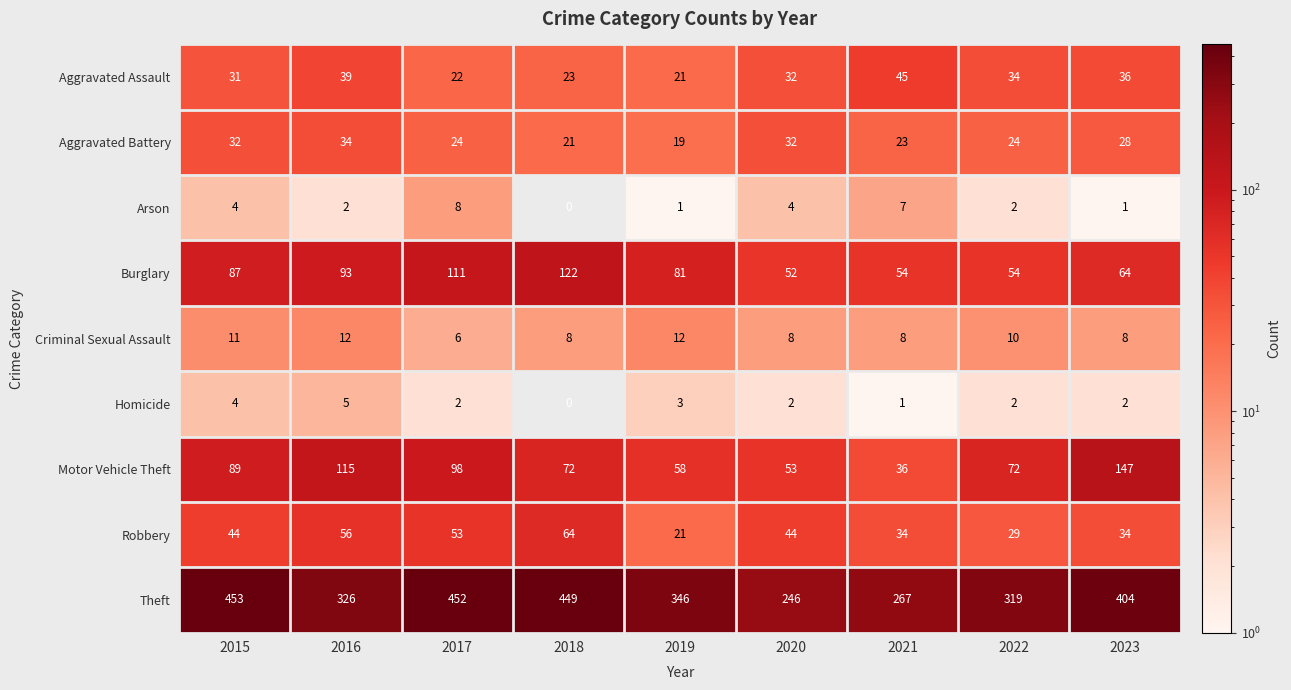

Which series has the widest spread of values?

Theft